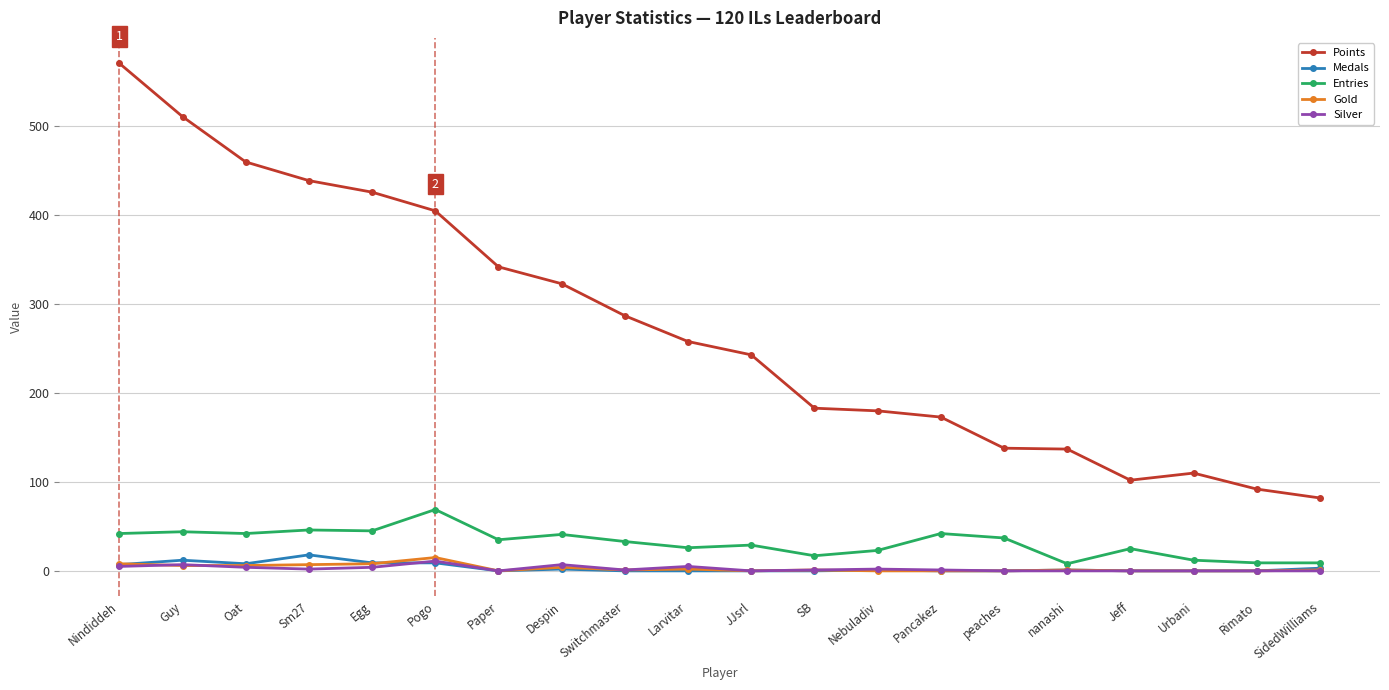

Which series has the widest spread of values?

Points